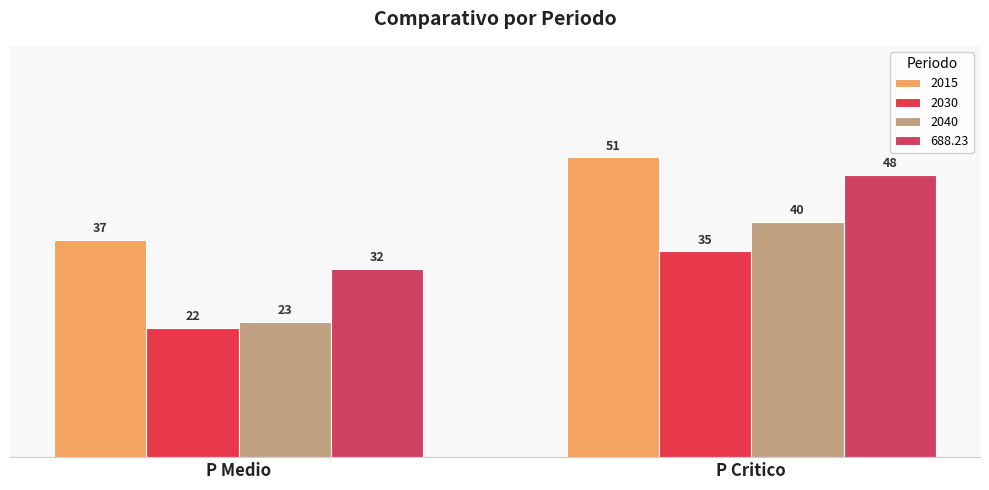

The value of 2030 at P Critico is 35. True or false?

True